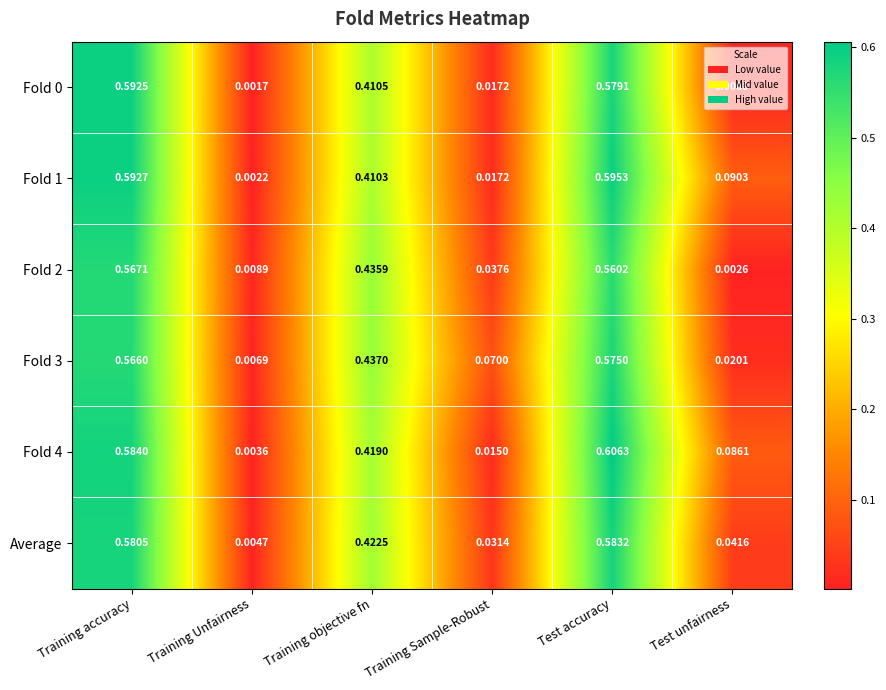

Which category has the highest value in the Average series?

Test accuracy